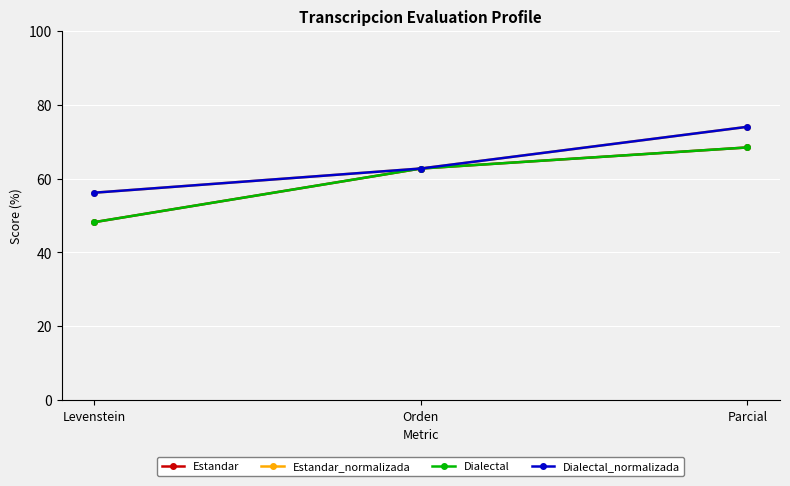

Does the chart have visible grid lines?

Yes